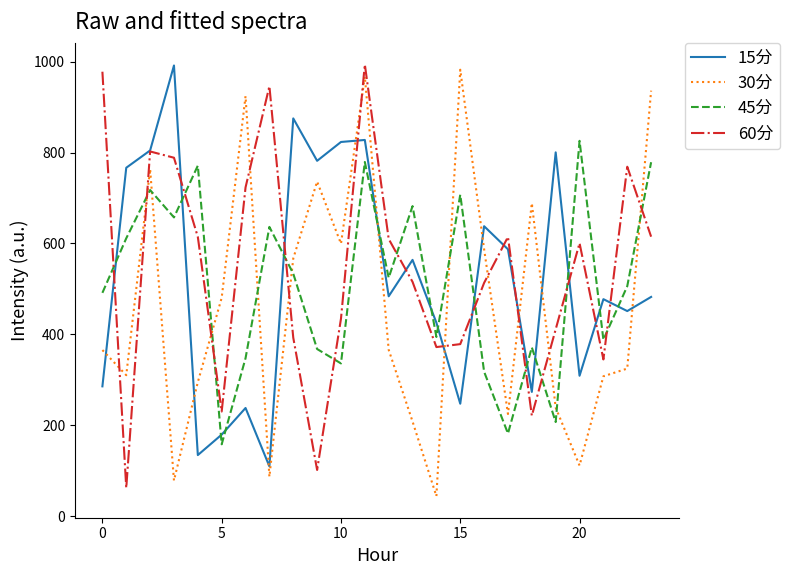

In 15分, how many points are higher than both neighbors (excluding endpoints)?

8